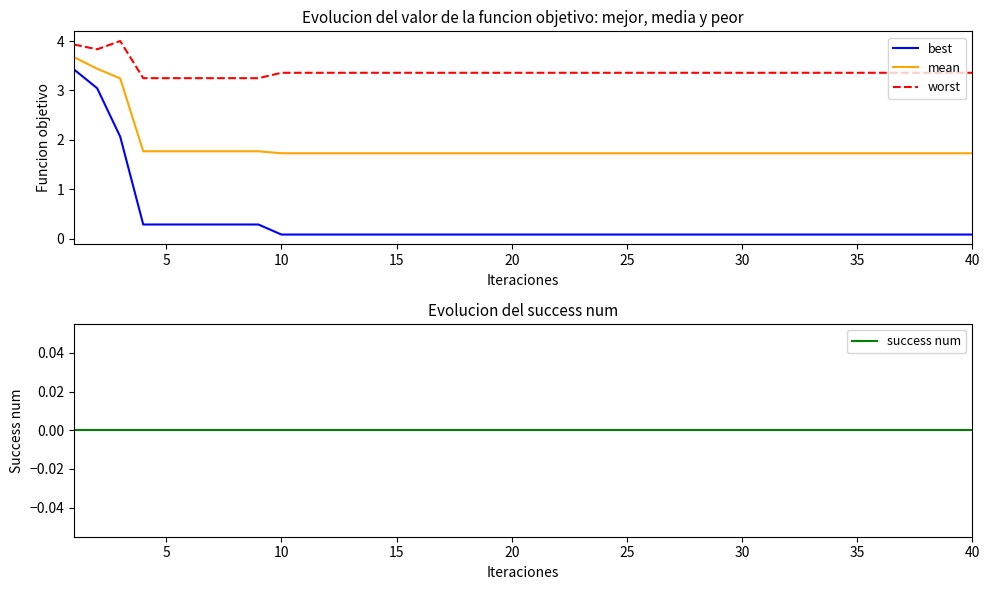

What is the difference between the highest and lowest values at 15?

3.2